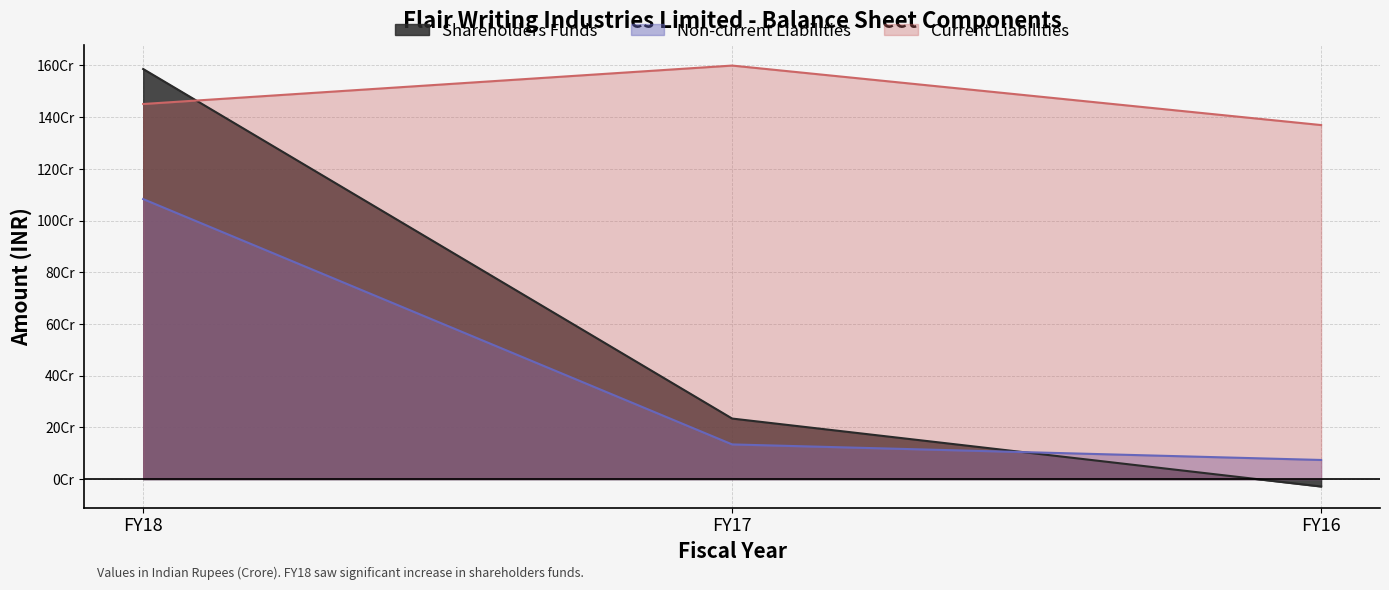

How many lines are shown in the chart?

3